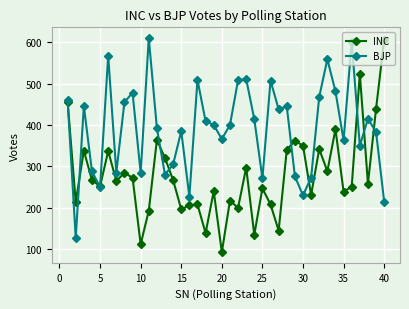

What is the value of the BJP point at the 19th from the left?

400